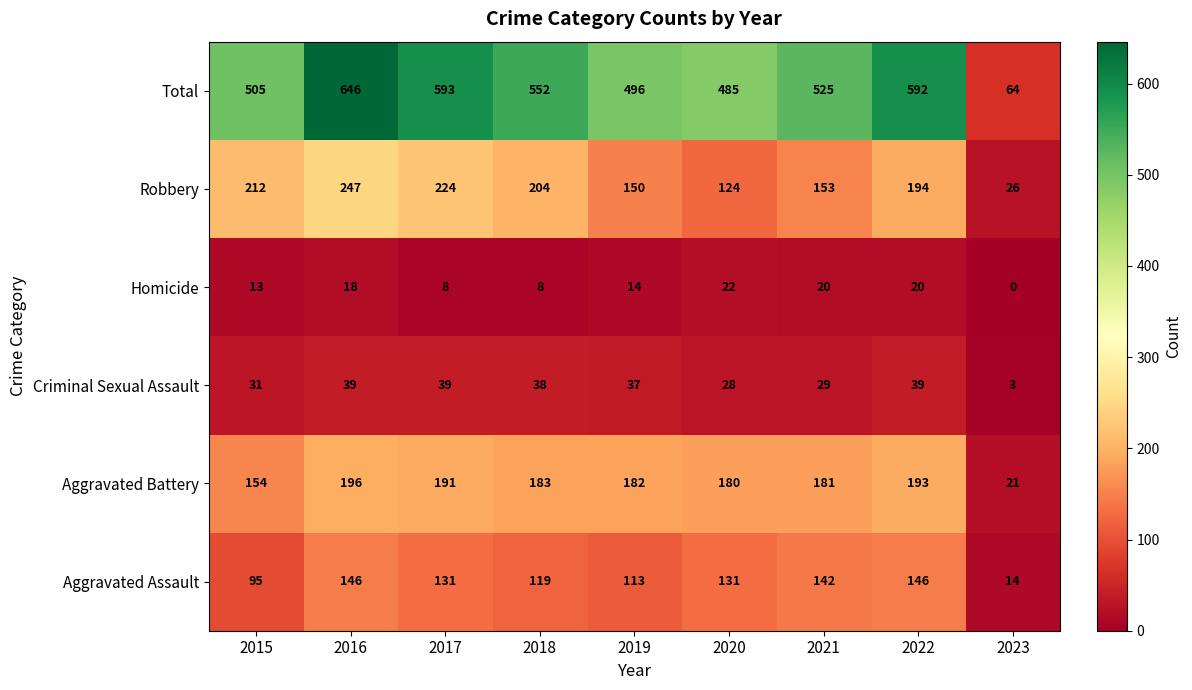

Which series changed the most between 2017 and 2023?

Total